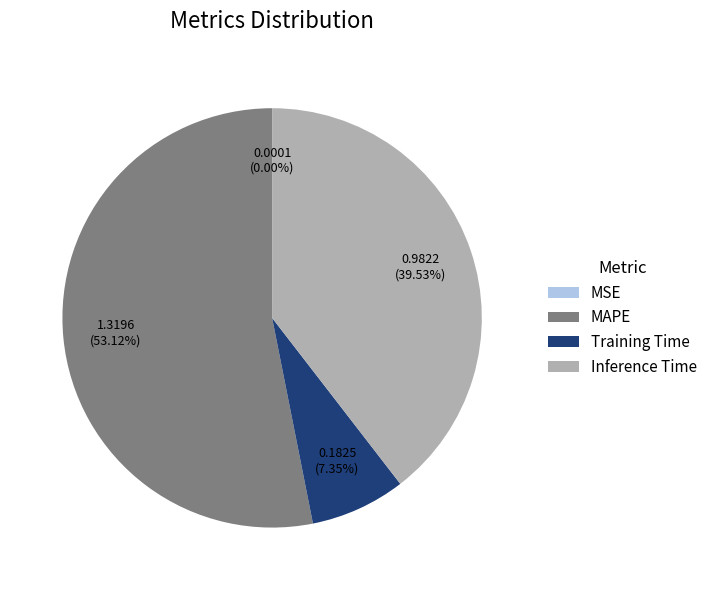

To the nearest percent, what is the difference between the largest and smallest slice percentages?

53%